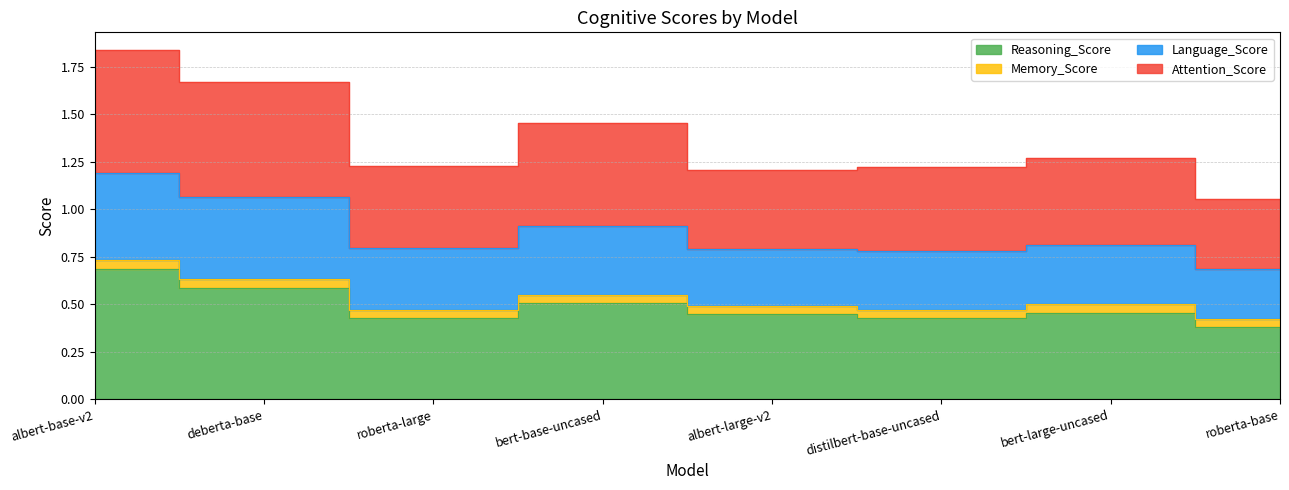

True or false: Attention_Score and Reasoning_Score intersect in this chart.

False